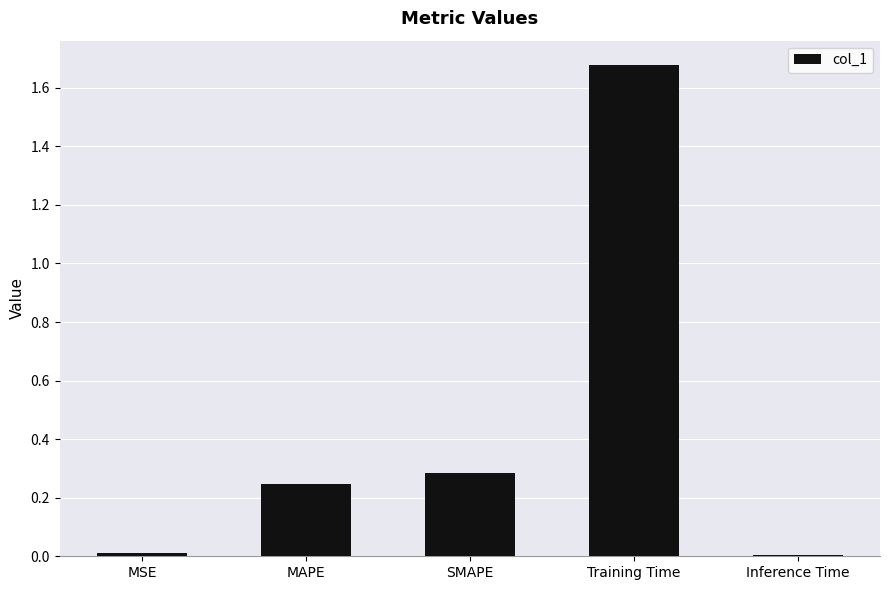

What is the difference between the values at Training Time and SMAPE?

1.4